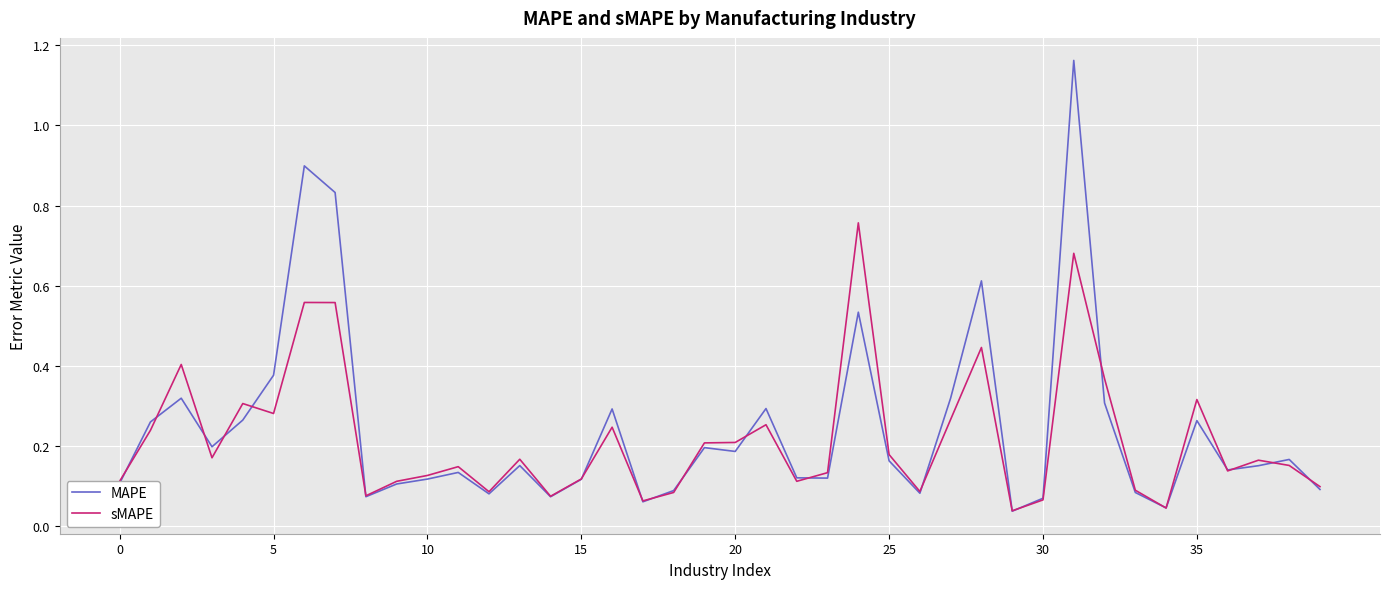

Which series has the largest range (max minus min)?

MAPE